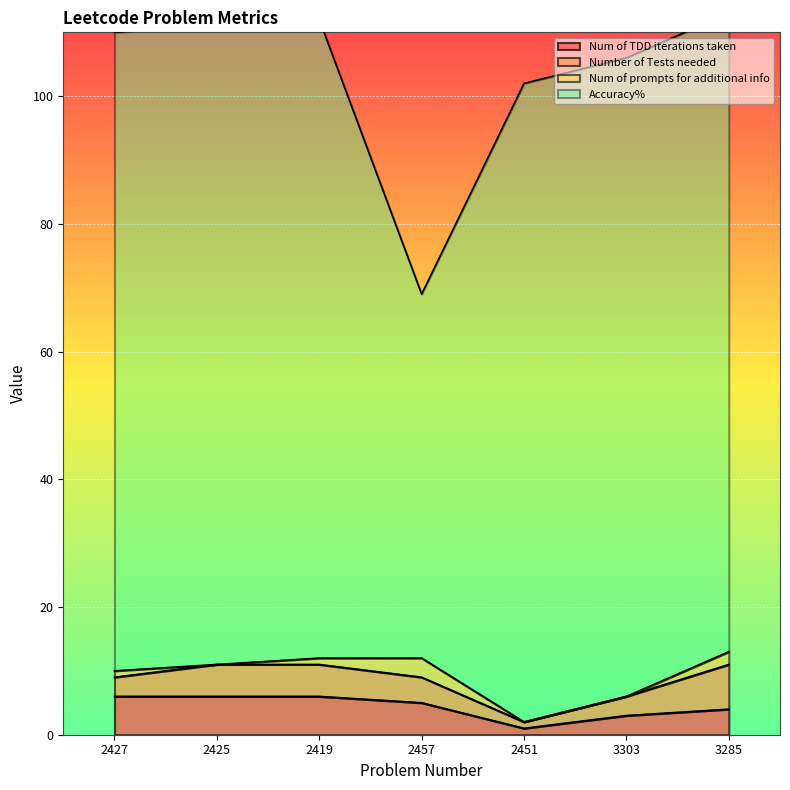

What is the sum of the Num of TDD iterations taken values at 3303 and 3285?

7